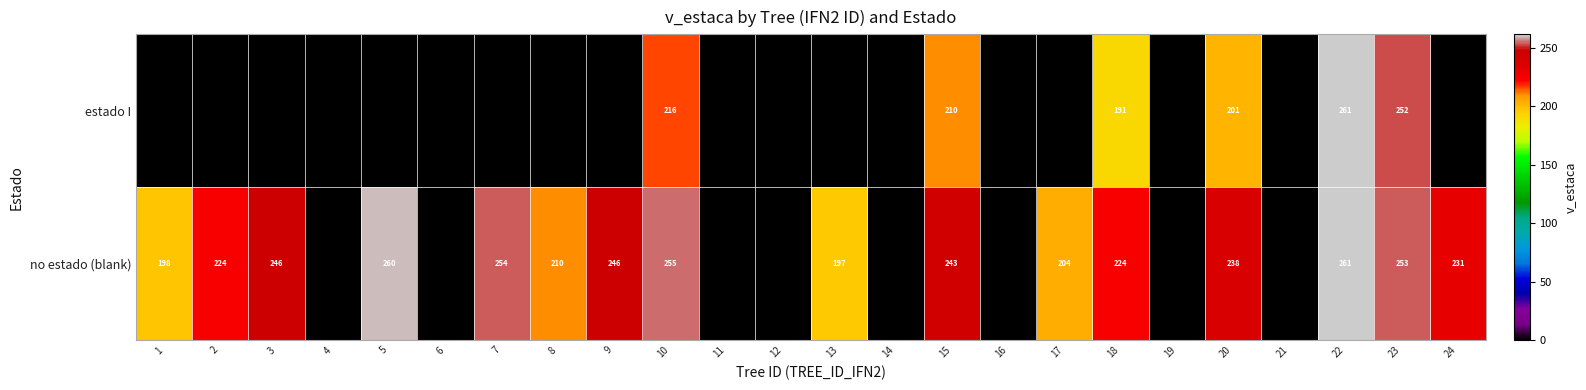

What is the total value across all series at 7?

253.5